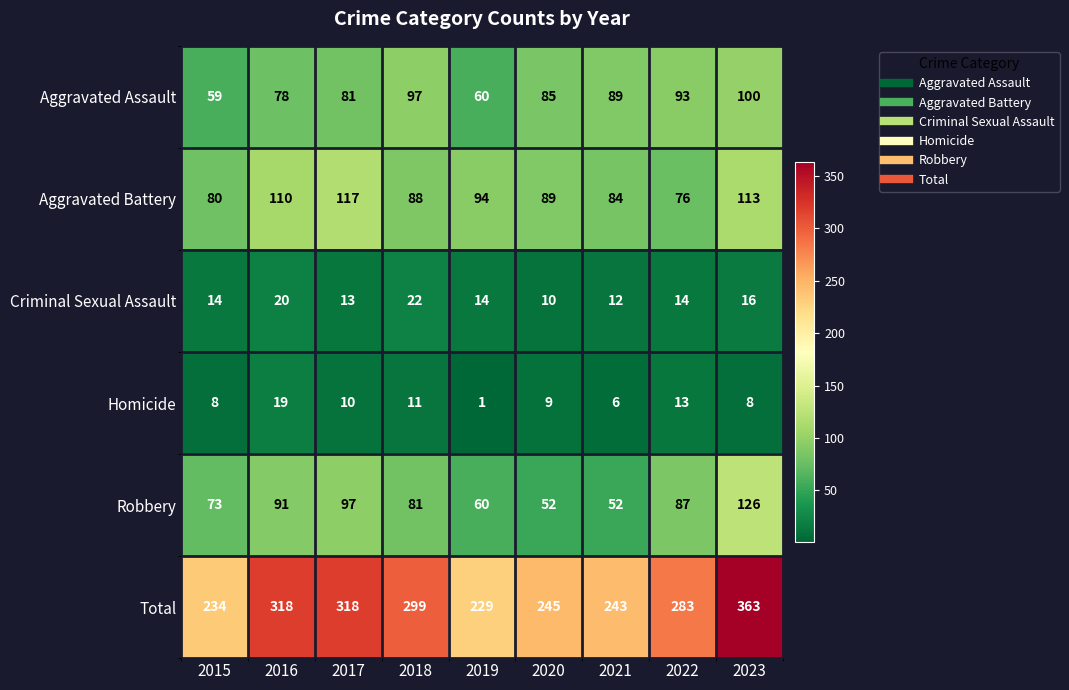

Count the number of categories in the chart.

9